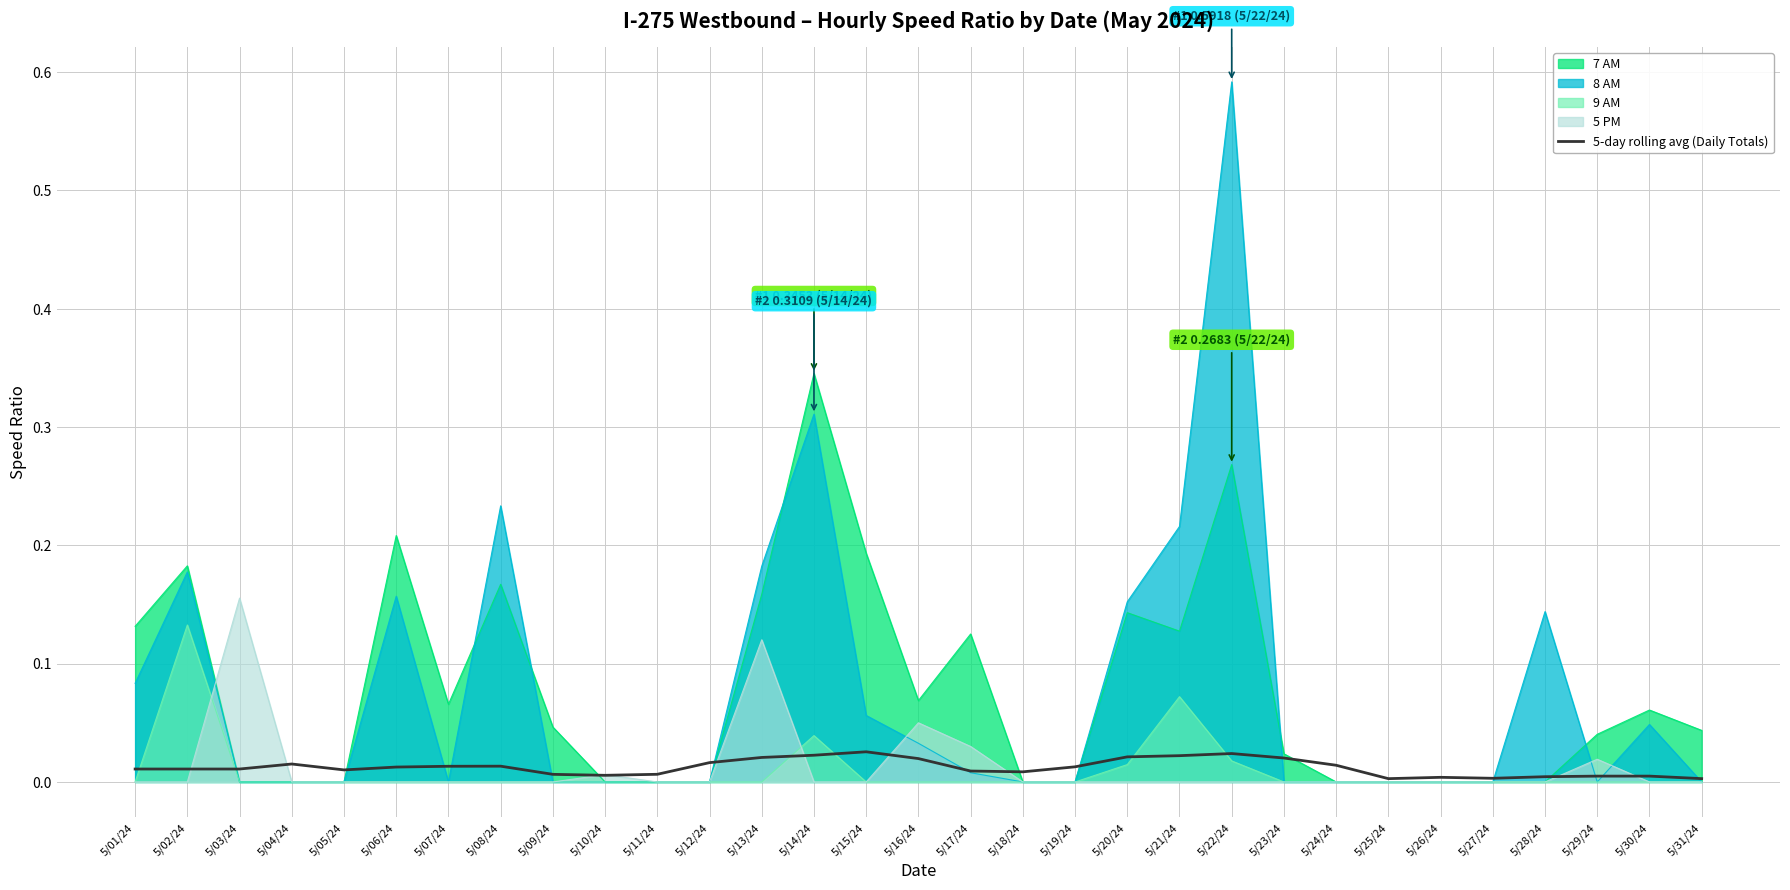

Is the value of 9 AM at 5/31/24 greater than the value of 5-day rolling avg (Daily Totals) at 5/22/24?

No